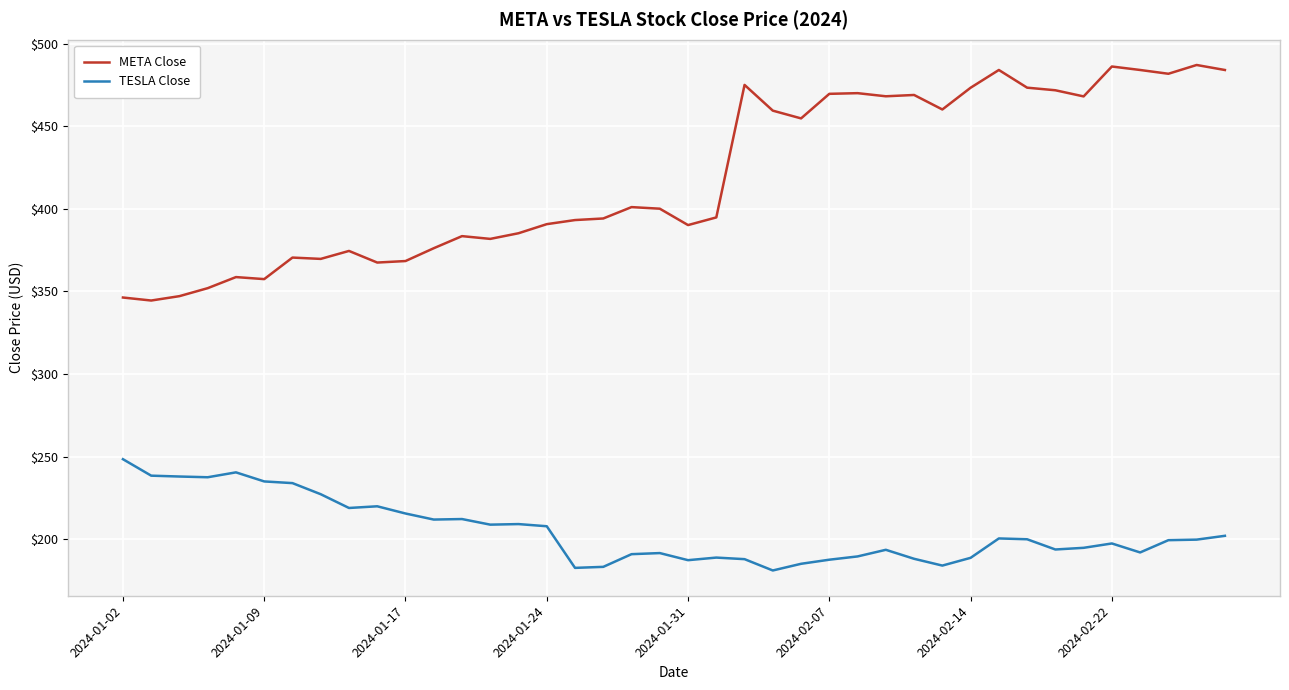

Which series has the largest total across all categories?

META Close